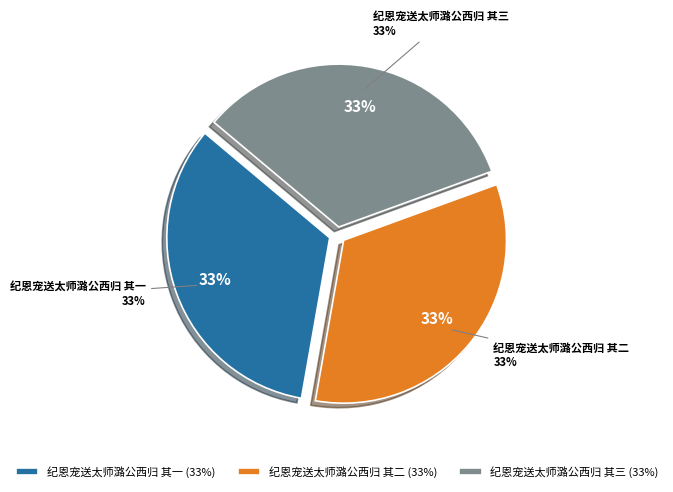

To the nearest percent, what is the combined percentage of 纪恩宠送太师潞公西归 其一 and 纪恩宠送太师潞公西归 其三?

67%